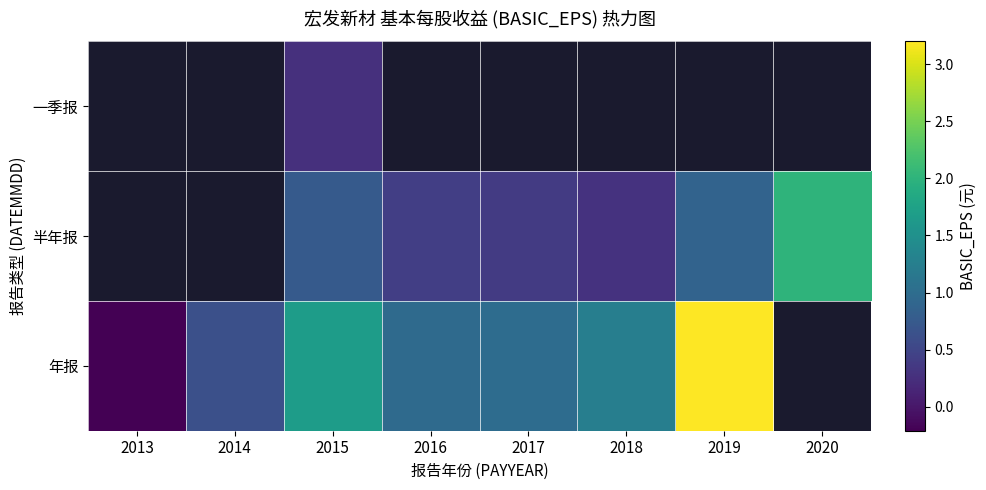

The value of 半年报 at 2019 is 0.6. True or false?

False